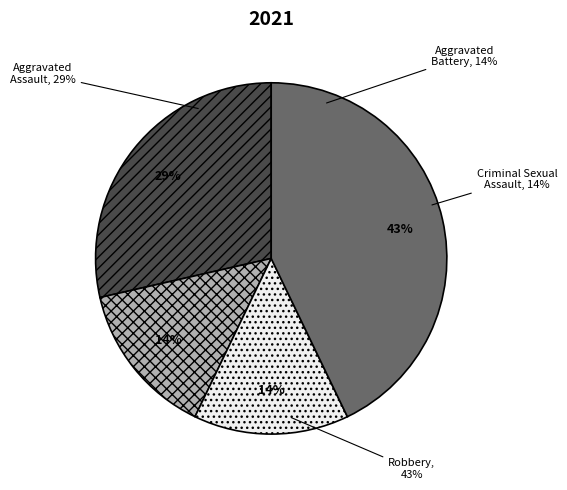

What portion of the pie excludes Aggravated Assault?

71.4%